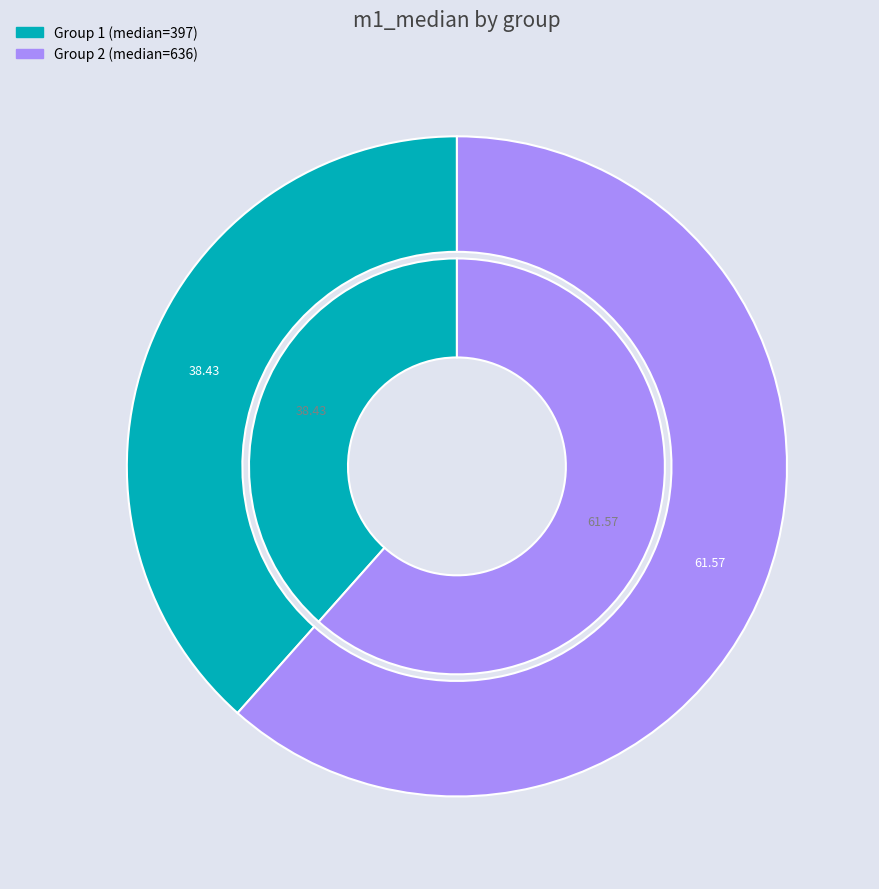

Do 1 and 2 together represent more than half of the pie?

Yes